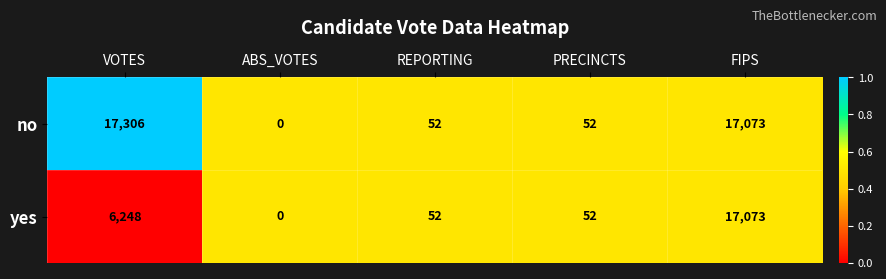

Which series has the largest range (max minus min)?

no